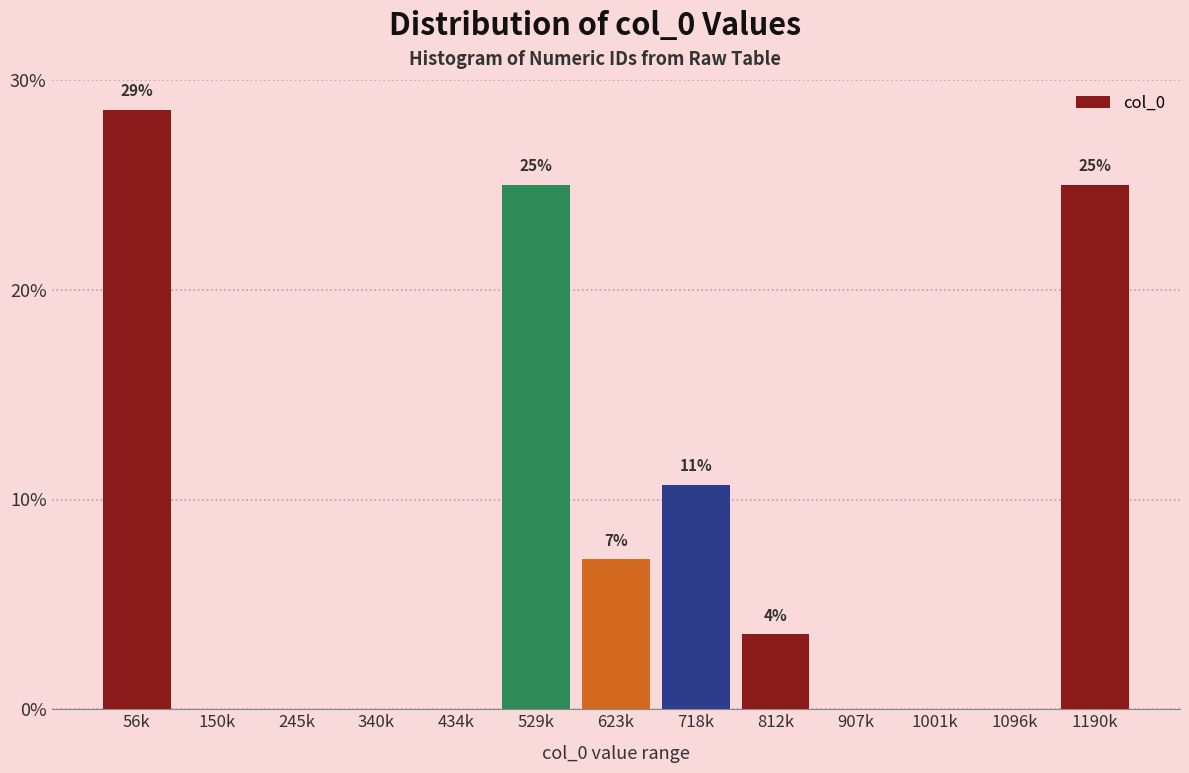

Reading right to left, transcribe all the data shown in this chart.

1190k=25.0	1096k=0.0	1001k=0.0	907k=0.0	812k=3.6	718k=10.7	623k=7.1	529k=25.0	434k=0.0	340k=0.0	245k=0.0	150k=0.0	56k=28.6